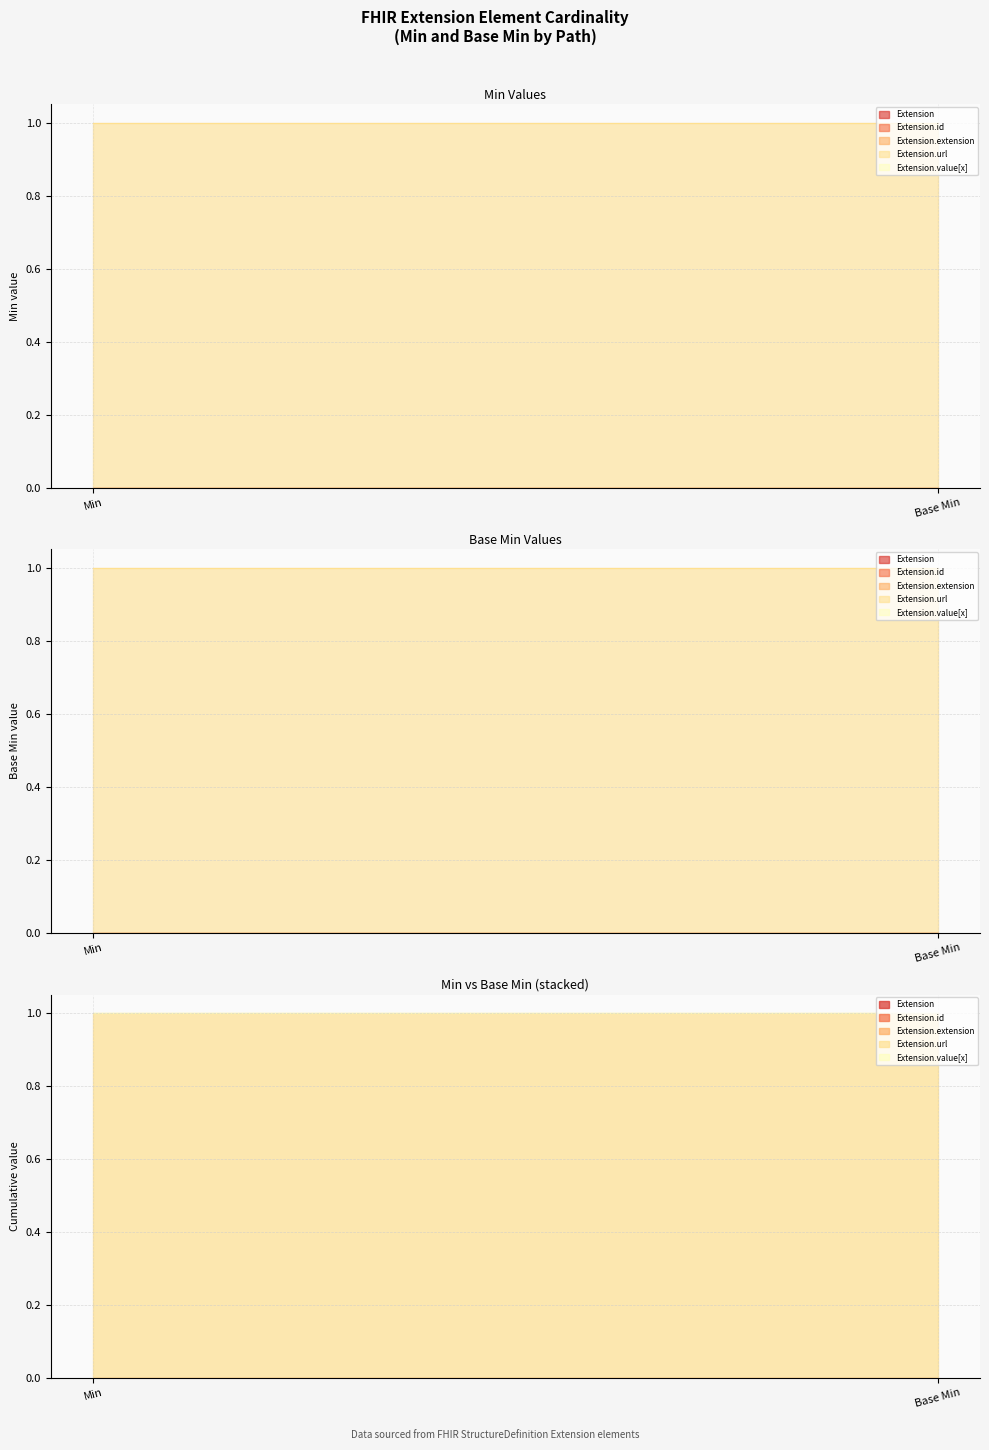

Which series has the largest total across all categories?

Extension.url